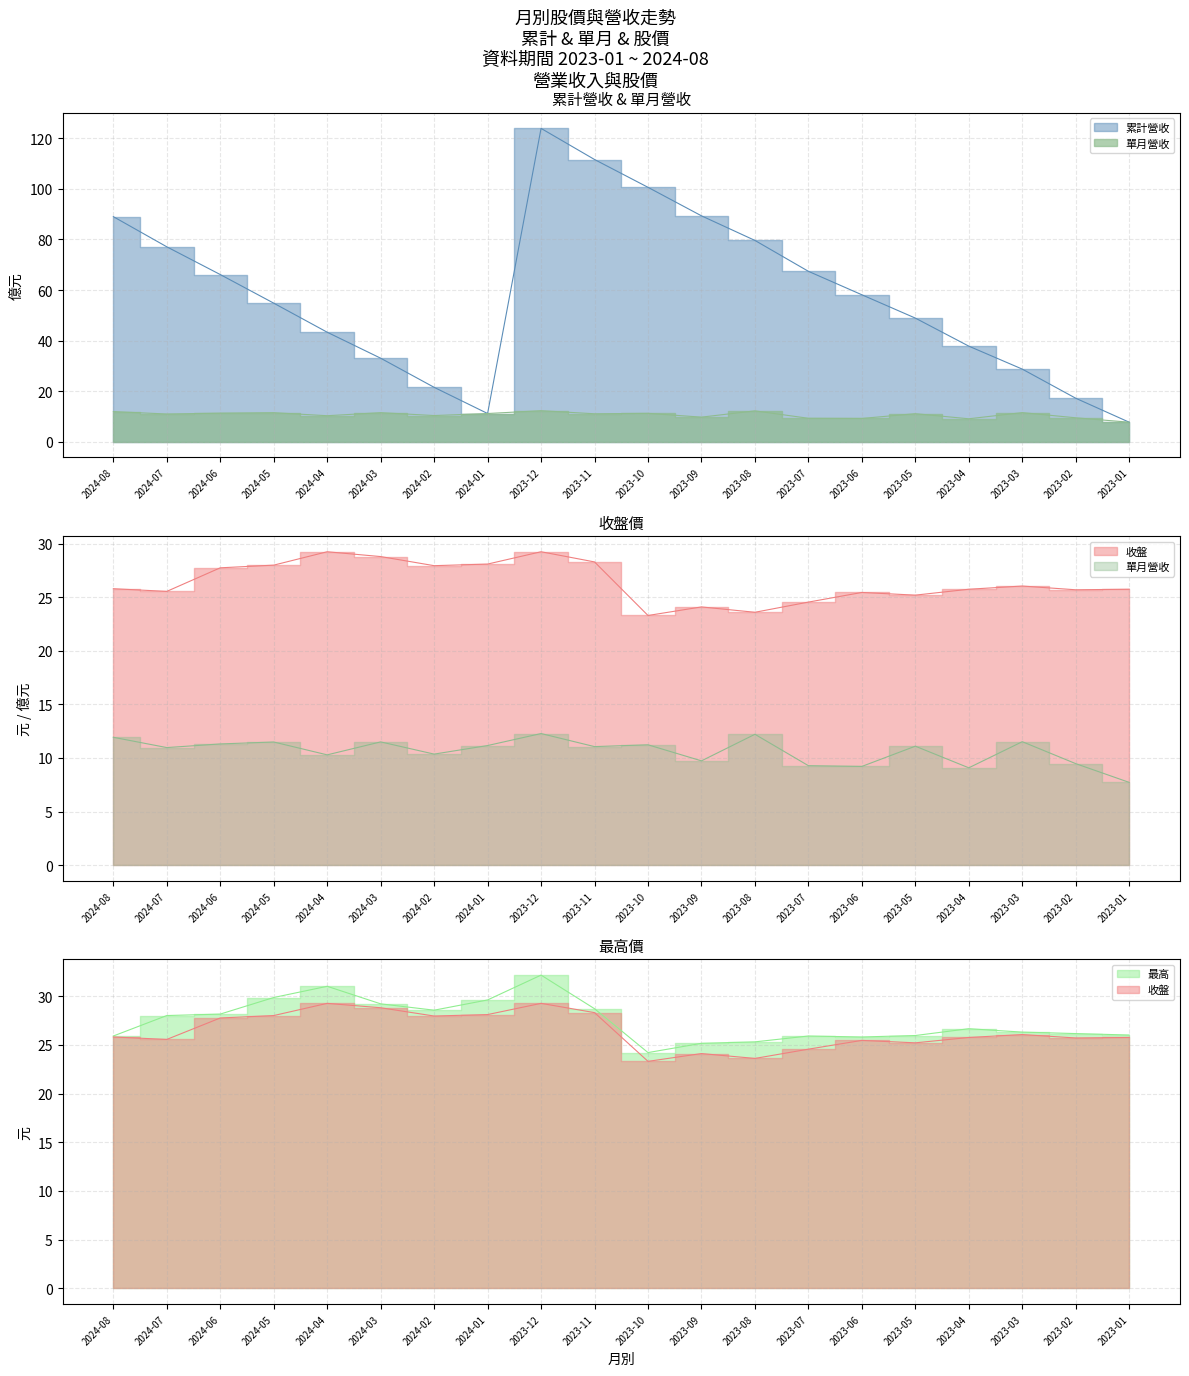

Which series changed the most between 2024-07 and 2024-03?

累計營收